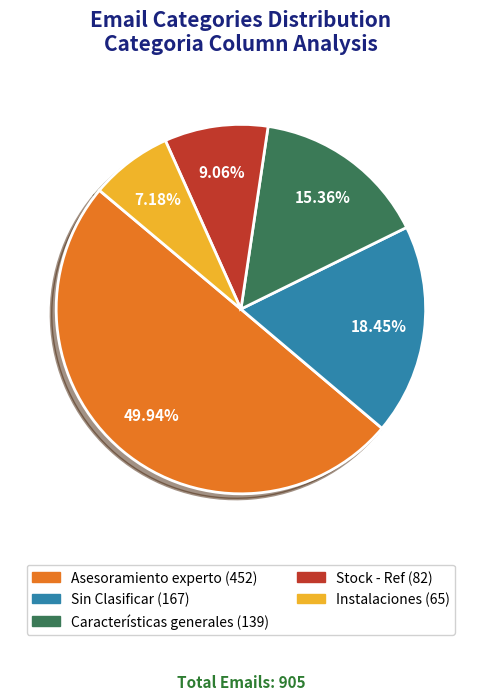

How many slices are in this pie chart?

5